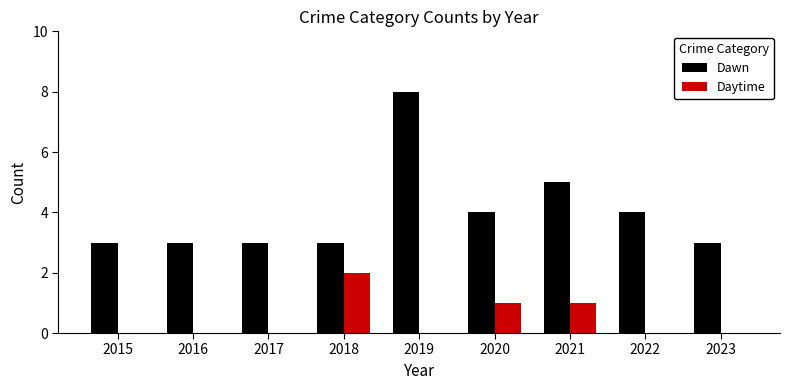

The Daytime series shows 0 at 2019. True or false?

True